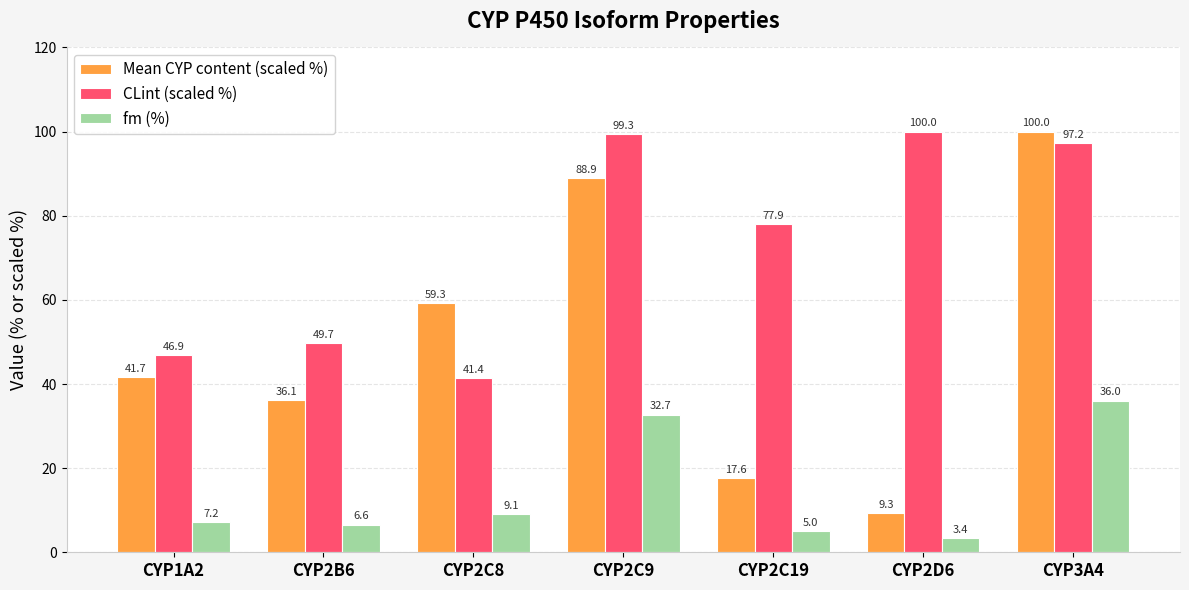

Is the value of CLint (scaled %) at CYP2C9 greater than the value of Mean CYP content (scaled %) at CYP2C9?

Yes